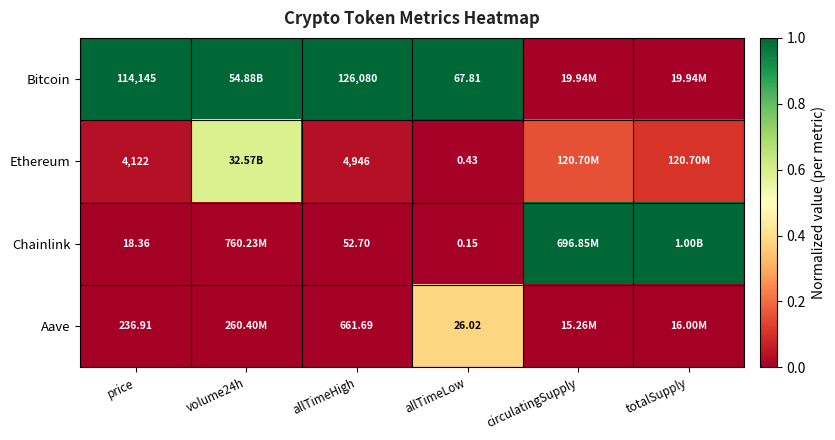

Is it true that Chainlink equals 0.0 at price?

True